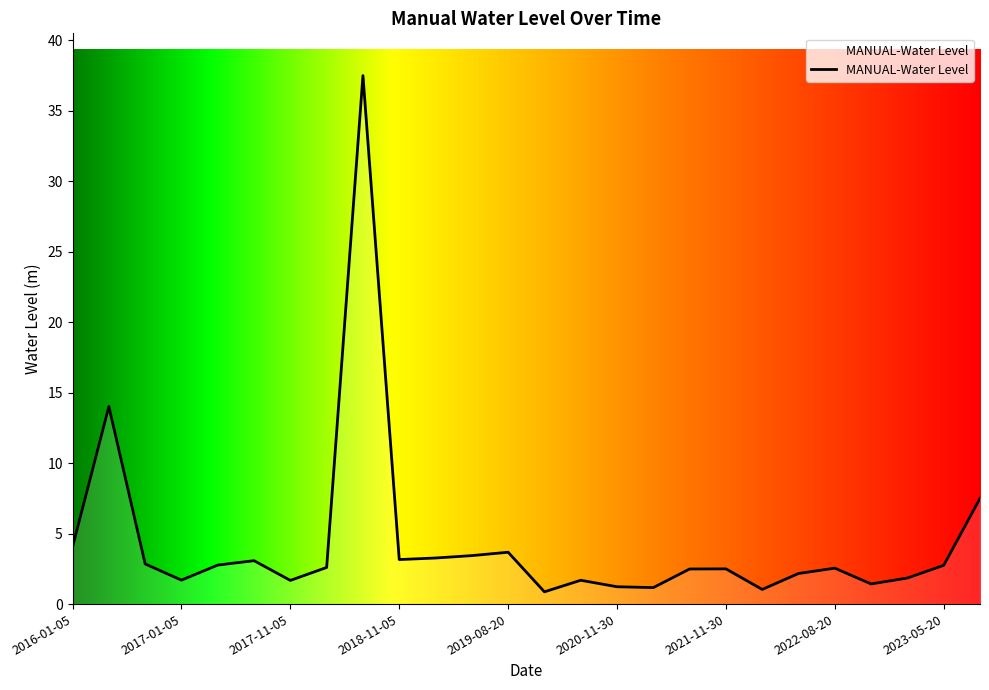

What is the difference between the maximum and minimum values?

36.6